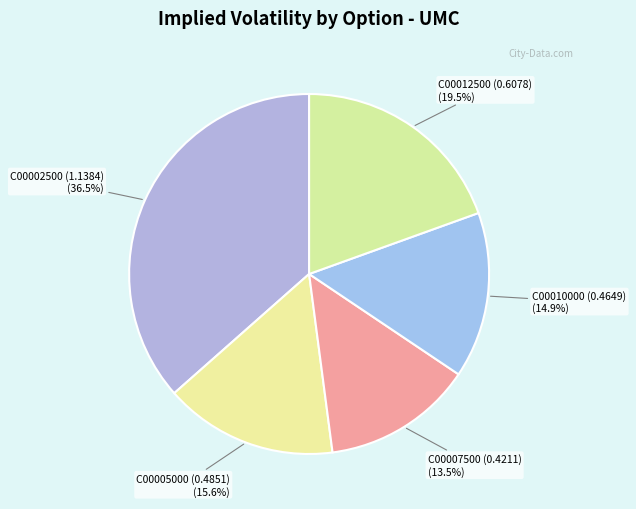

Which category has the biggest portion of the pie?

C00002500 (1.1384)